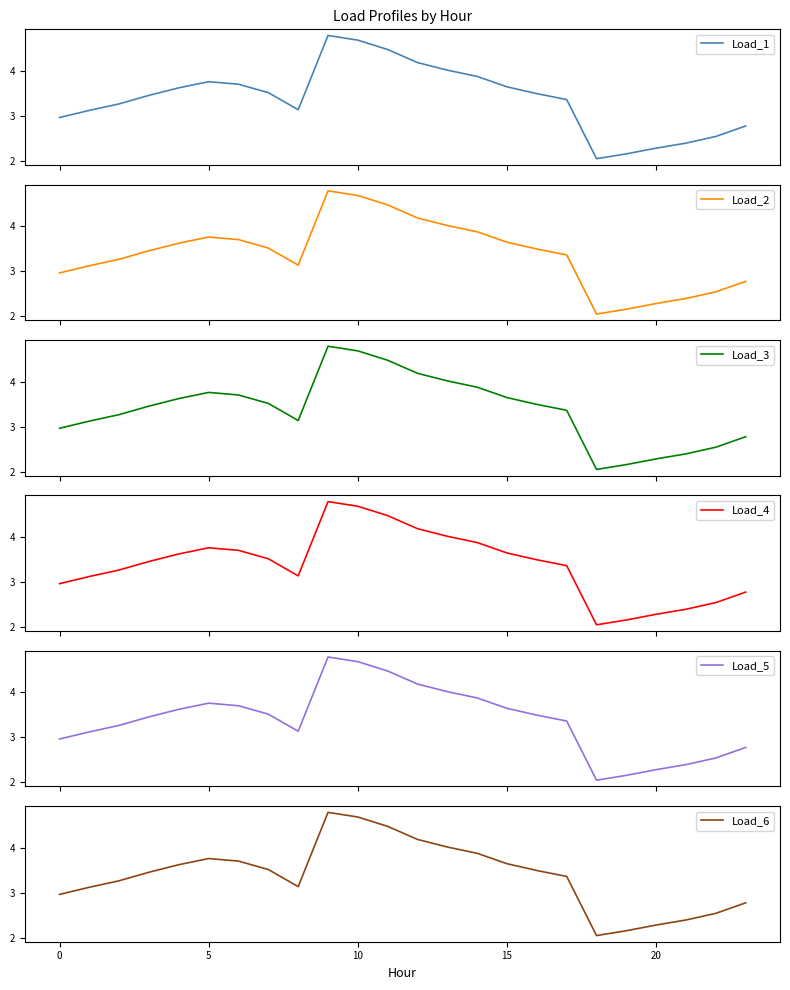

True or false: Load_6 has more than 2 interior local peaks.

False